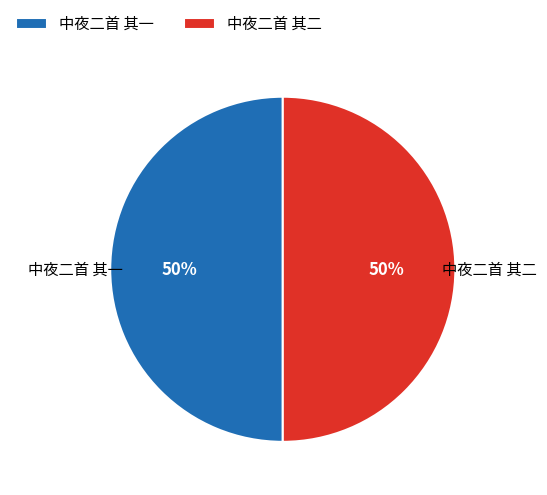

Combined, do 中夜二首 其一 and 中夜二首 其二 account for over 50%?

Yes